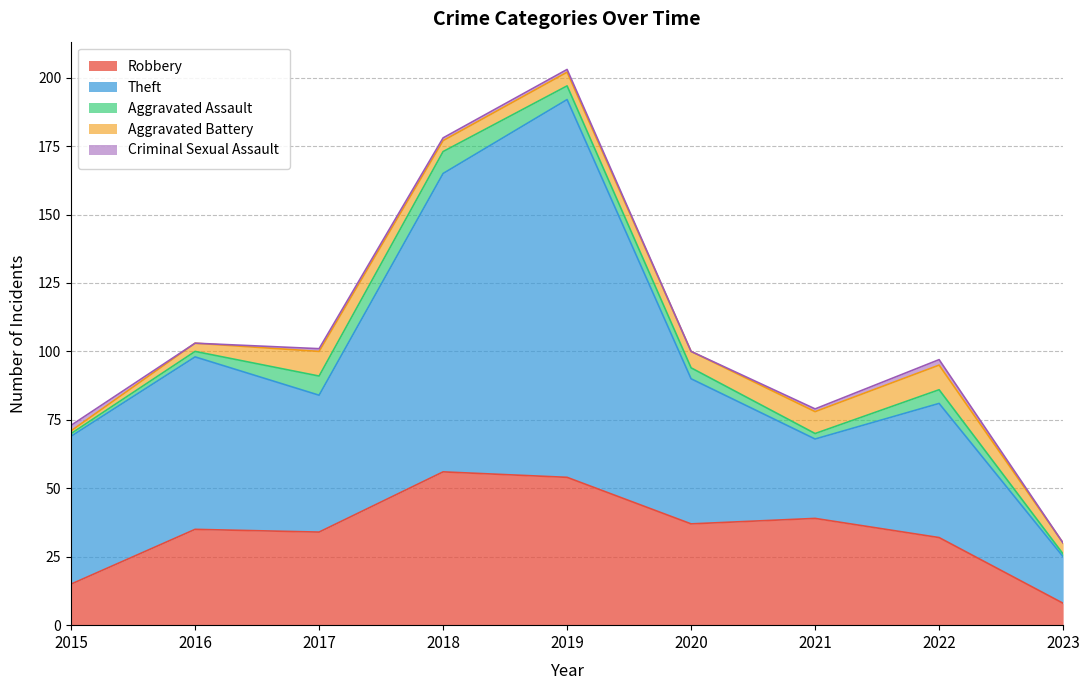

What are all the series names shown in the legend?

Robbery, Theft, Aggravated Assault, Aggravated Battery, Criminal Sexual Assault